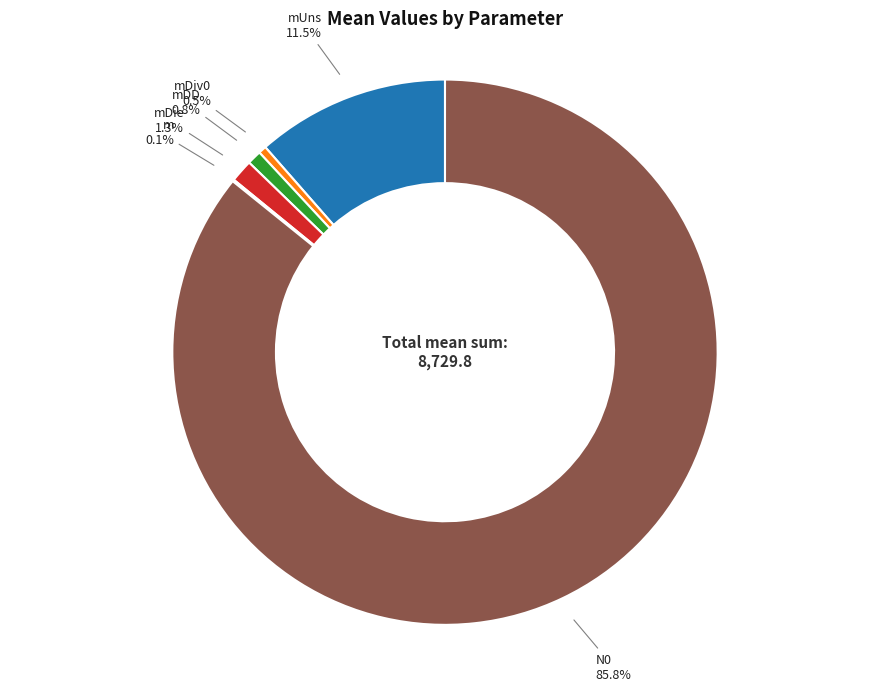

What is the largest slice in the pie chart?

N0